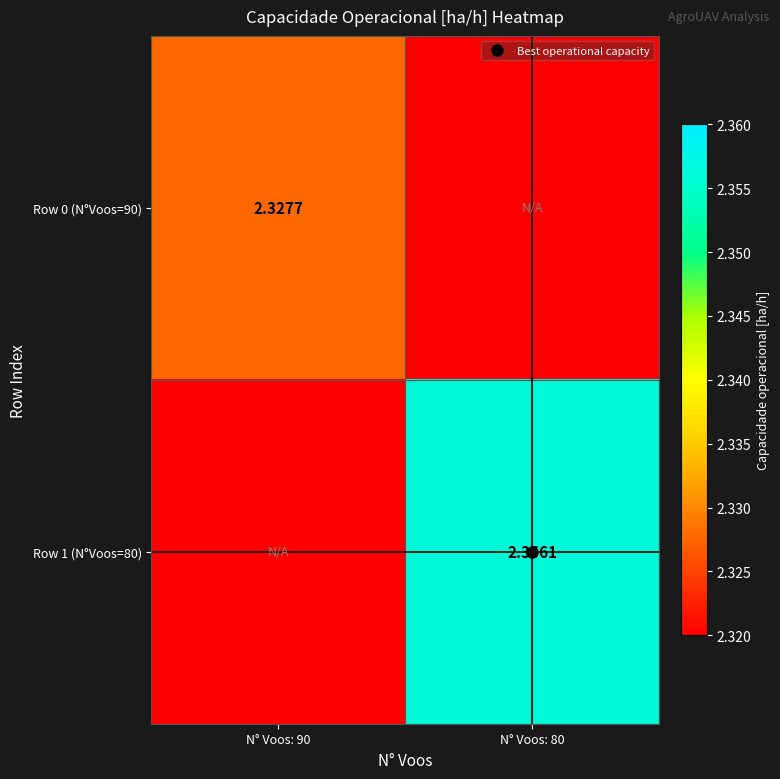

The value of Row 1 (N°Voos=80) at N° Voos: 90 is 1.5. True or false?

False